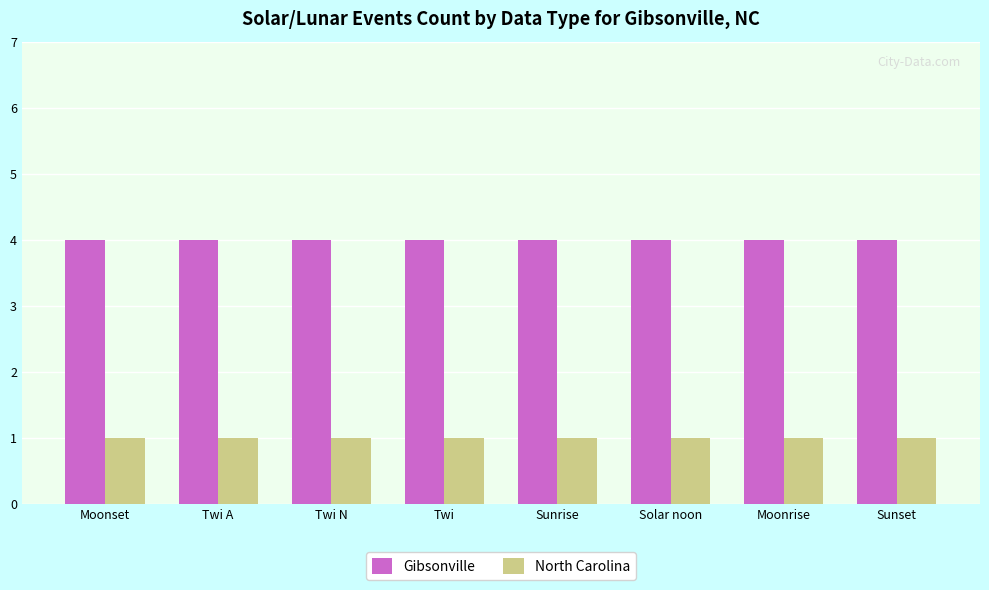

Is the value of North Carolina at Solar noon greater than the value of Gibsonville at Twi N?

No